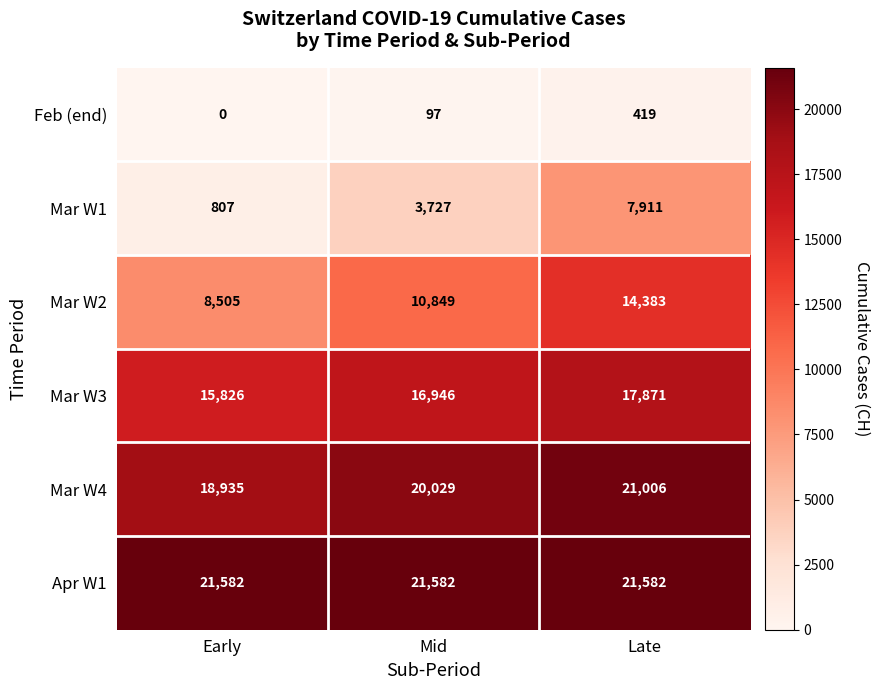

At which label is Mar W2 closest to 11444?

Mid